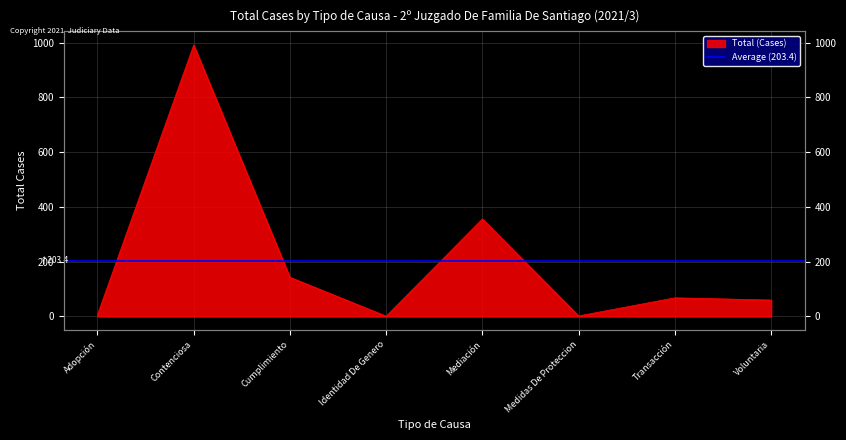

What position from the left is Transacción?

7